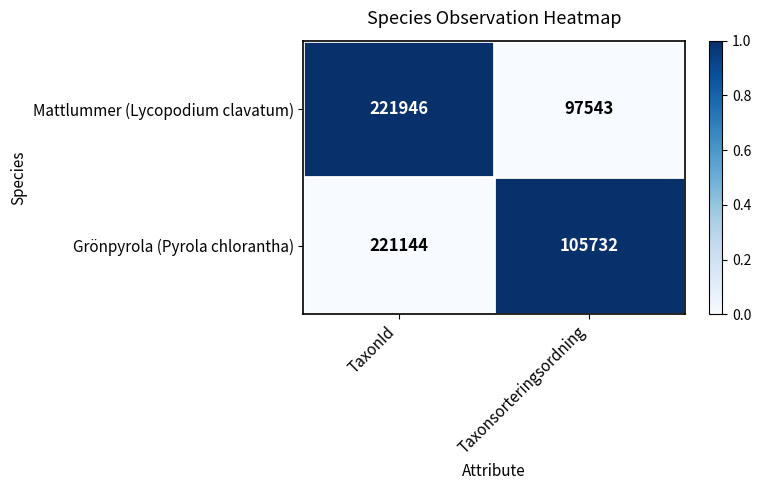

Reading left to right, transcribe all the data shown in this chart.

Mattlummer (Lycopodium clavatum): 221946	97543
Grönpyrola (Pyrola chlorantha): 221144	105732